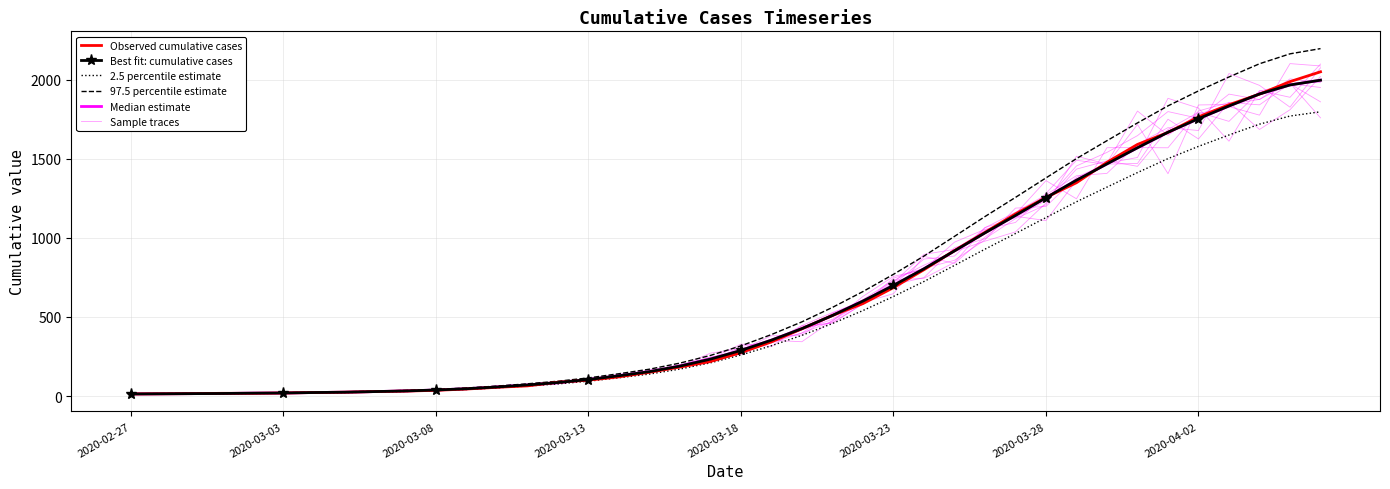

How many categories are shown in the chart?

40